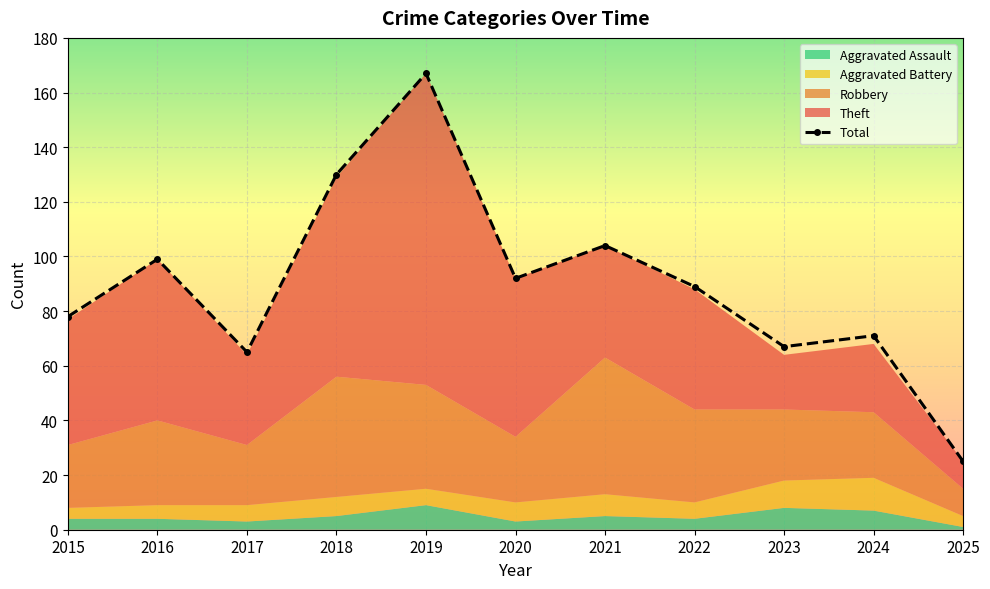

What are all the series names shown in the legend?

Robbery, Theft, Aggravated Assault, Aggravated Battery, Total